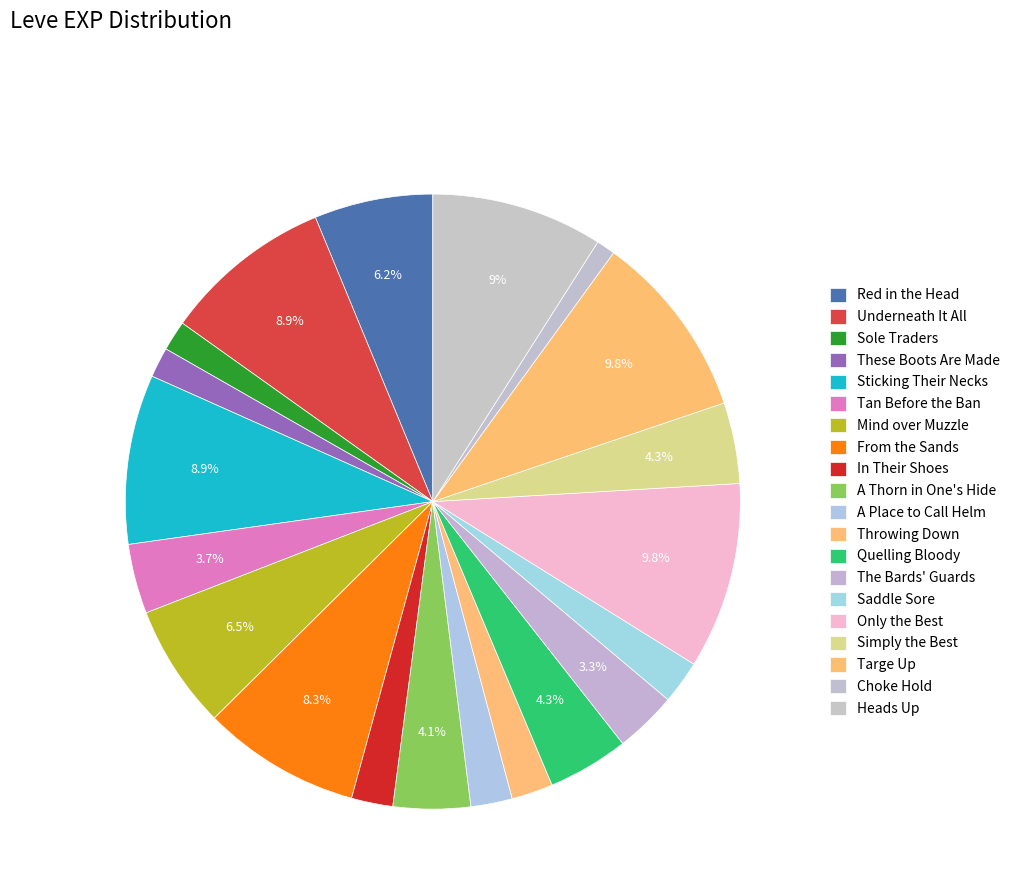

True or false: In Their Shoes accounts for 1% of the total.

False